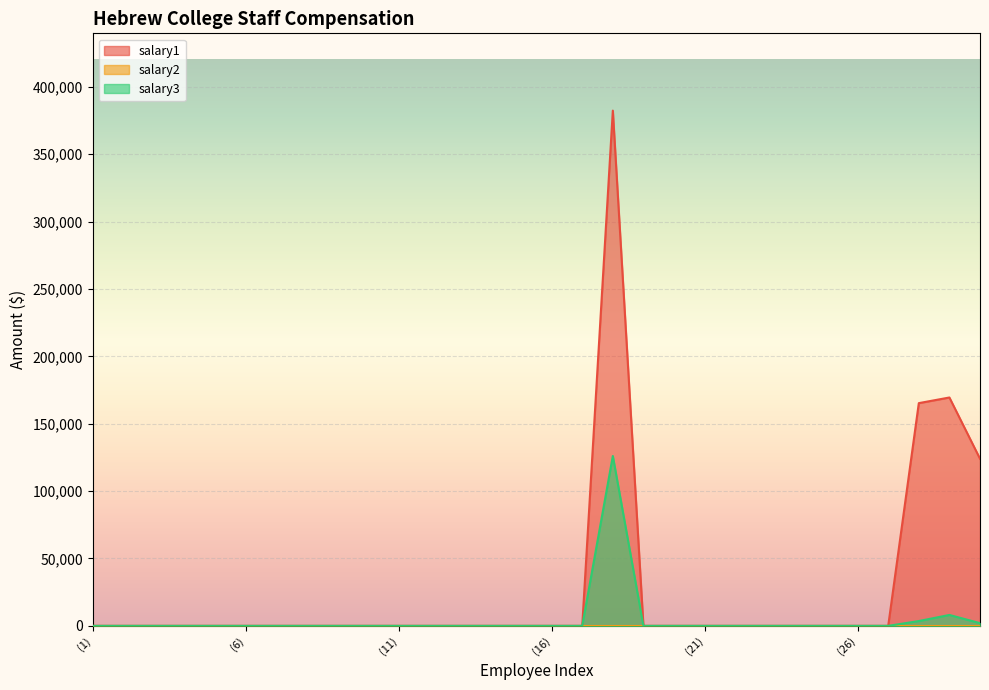

What position from the left is (15)?

15